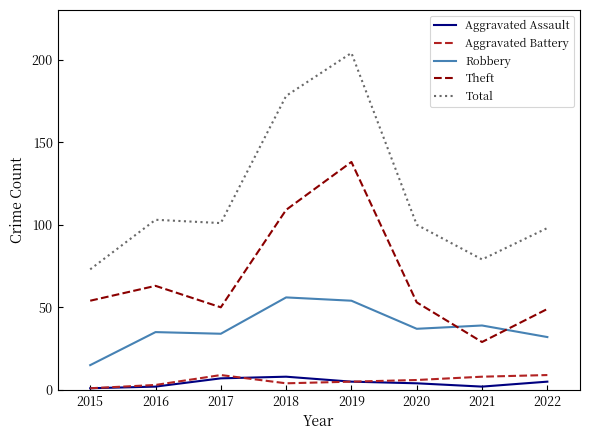

The Total series shows 32 at 2016. True or false?

False